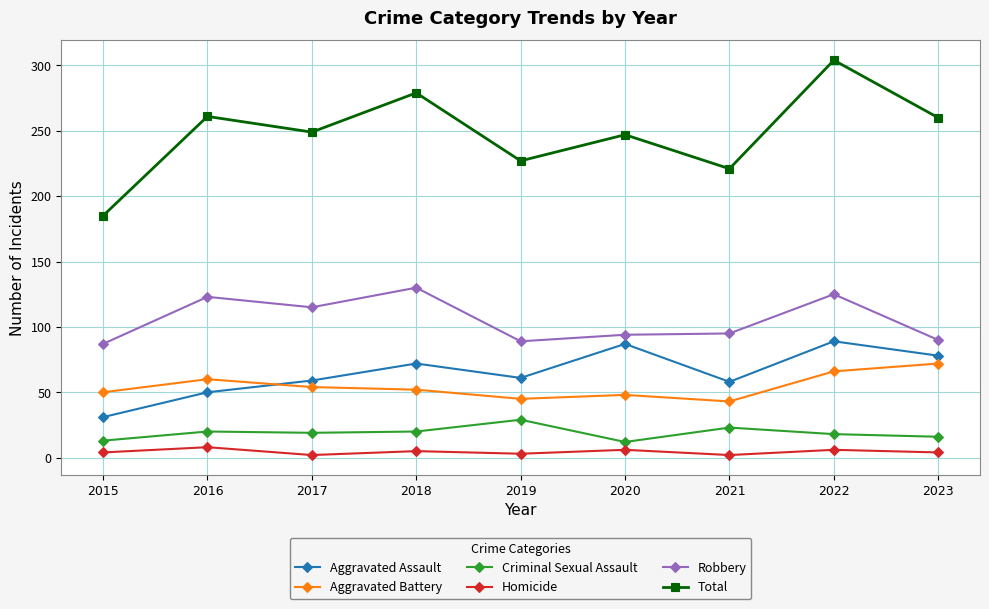

The value of Aggravated Battery at 2021 is 62. True or false?

False